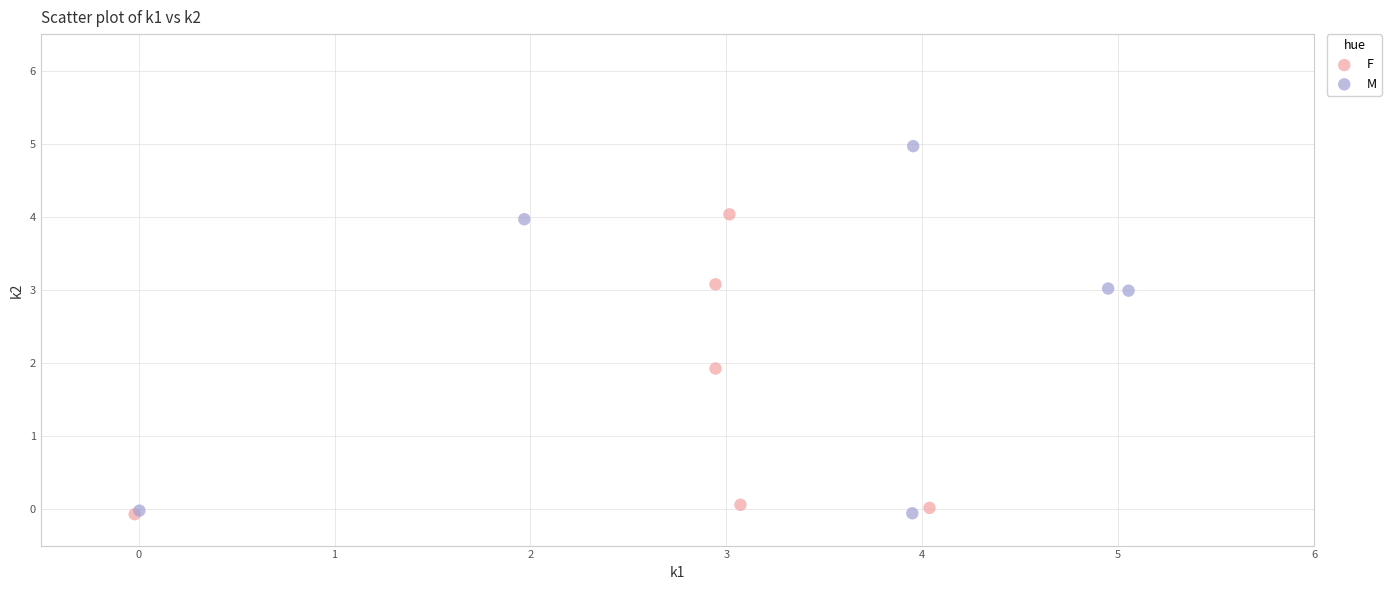

Which series has the largest Y range (max minus min)?

M